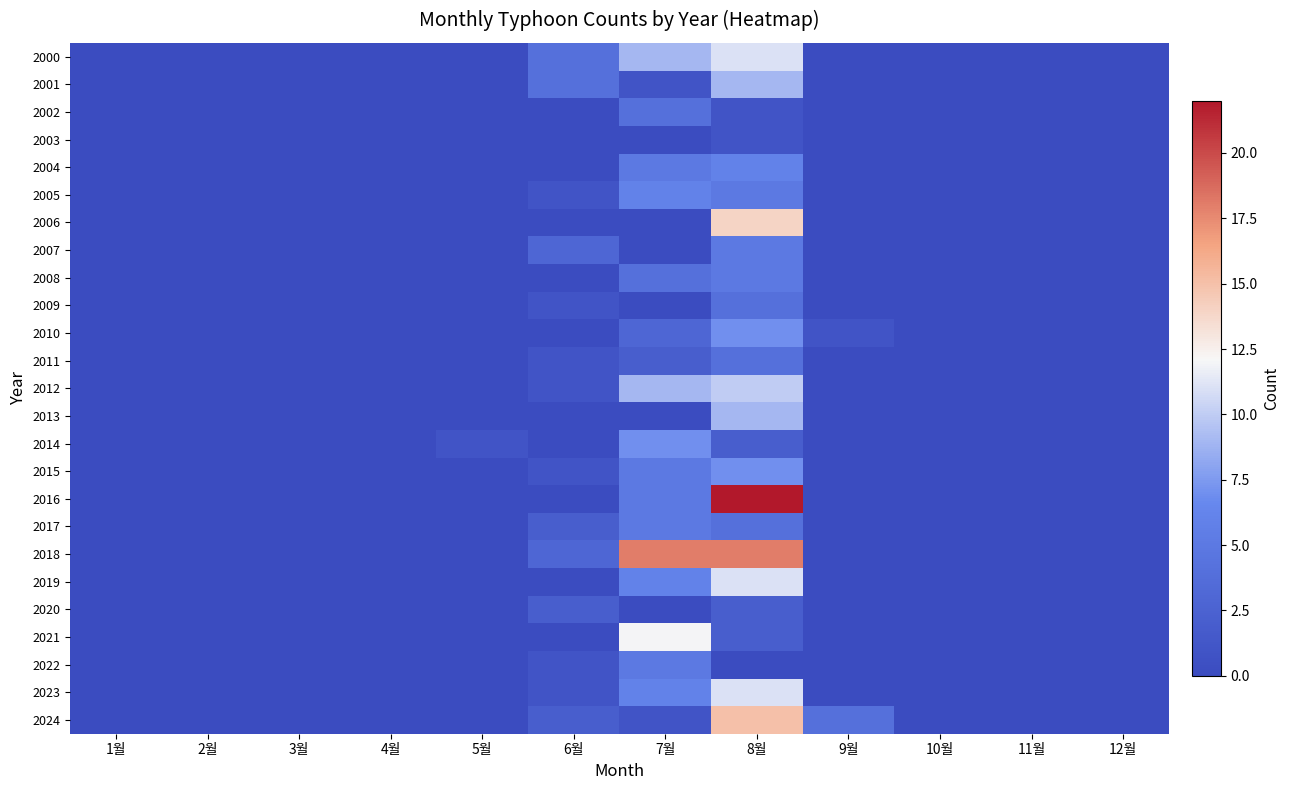

Which series has the largest range (max minus min)?

2016